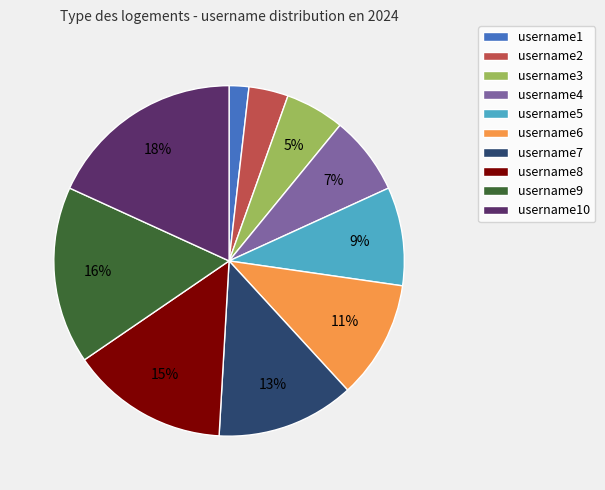

Between username2 and username7, which is larger?

username7